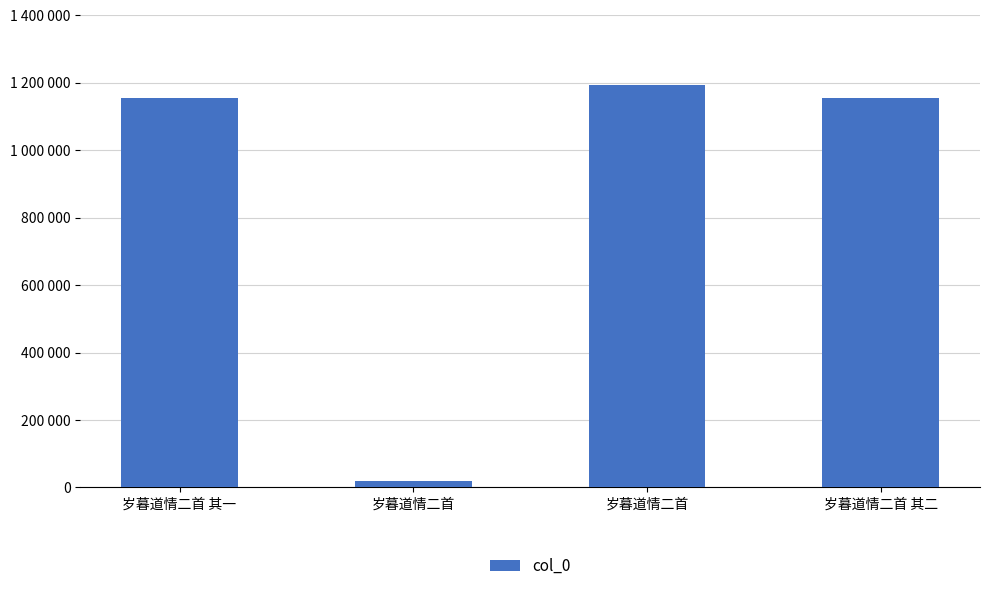

What value does the data have at 岁暮道情二首, to the nearest 10?

18040